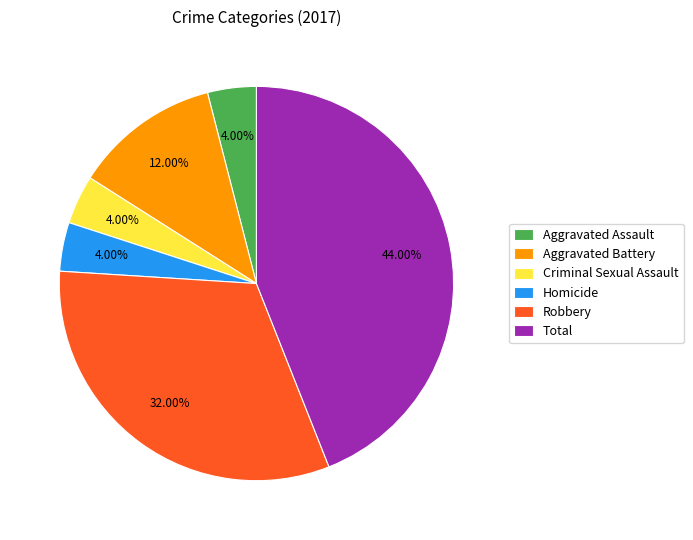

The Robbery slice represents 19% of the pie. True or false?

False